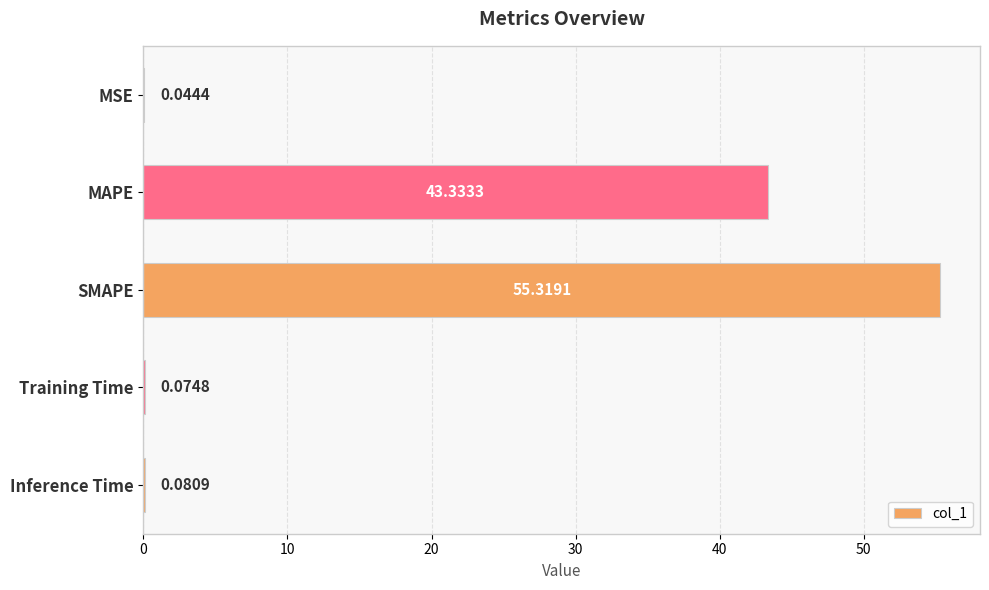

Which has a higher value, MSE or SMAPE?

SMAPE